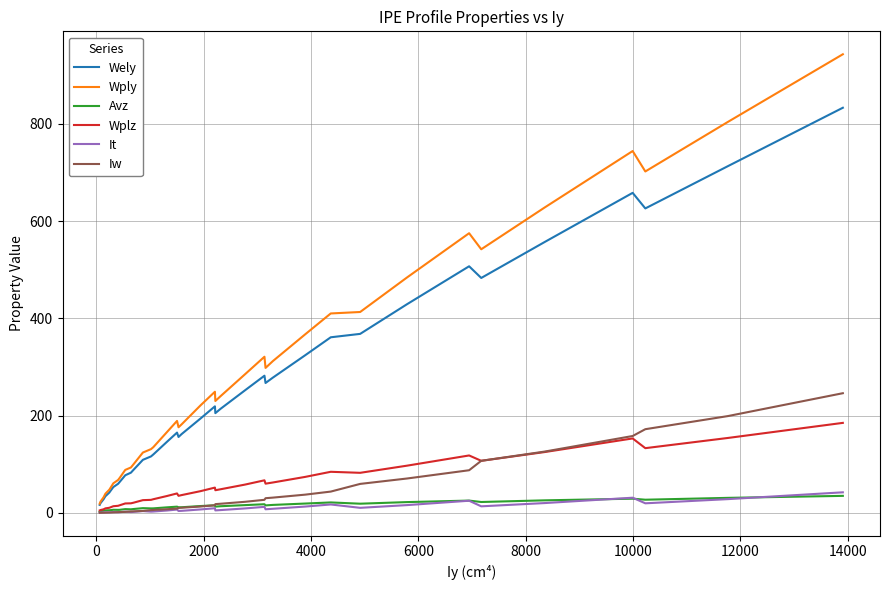

Which series has the largest range (max minus min)?

Wply